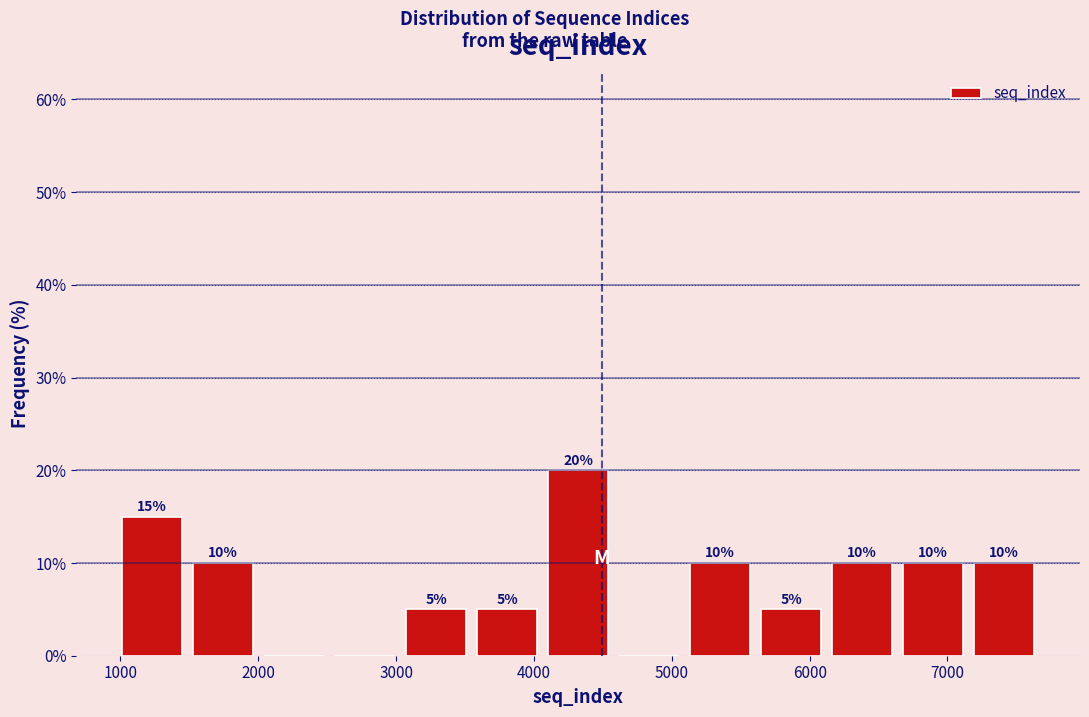

Over which range of the x-axis is the bar tallest?

4100 to 4600